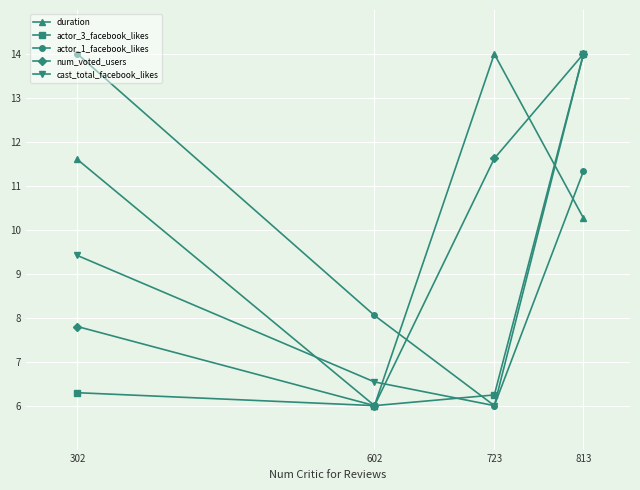

What are all the series names shown in the legend?

duration, actor_3_facebook_likes, actor_1_facebook_likes, num_voted_users, cast_total_facebook_likes